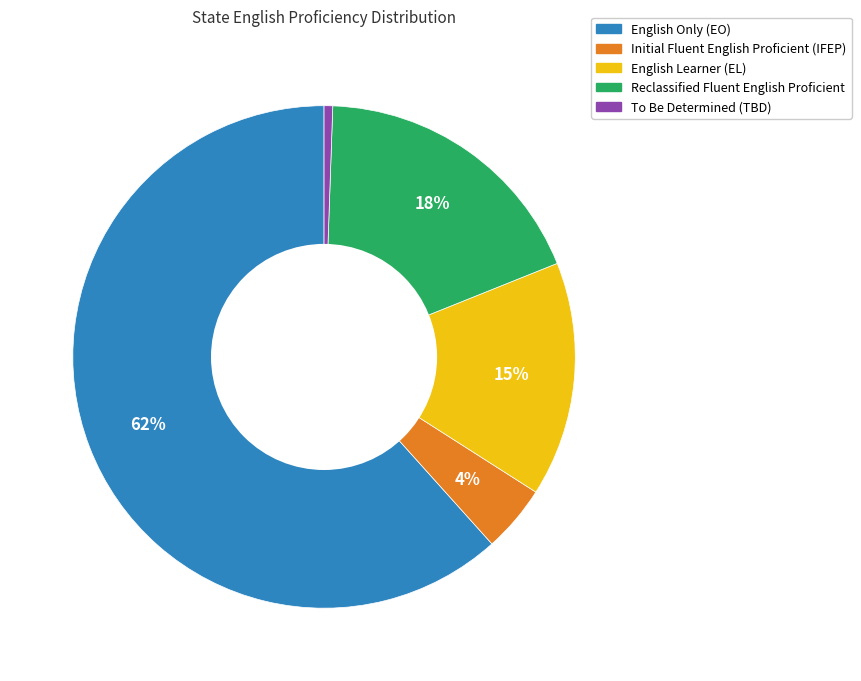

Count the number of slices in the pie.

5